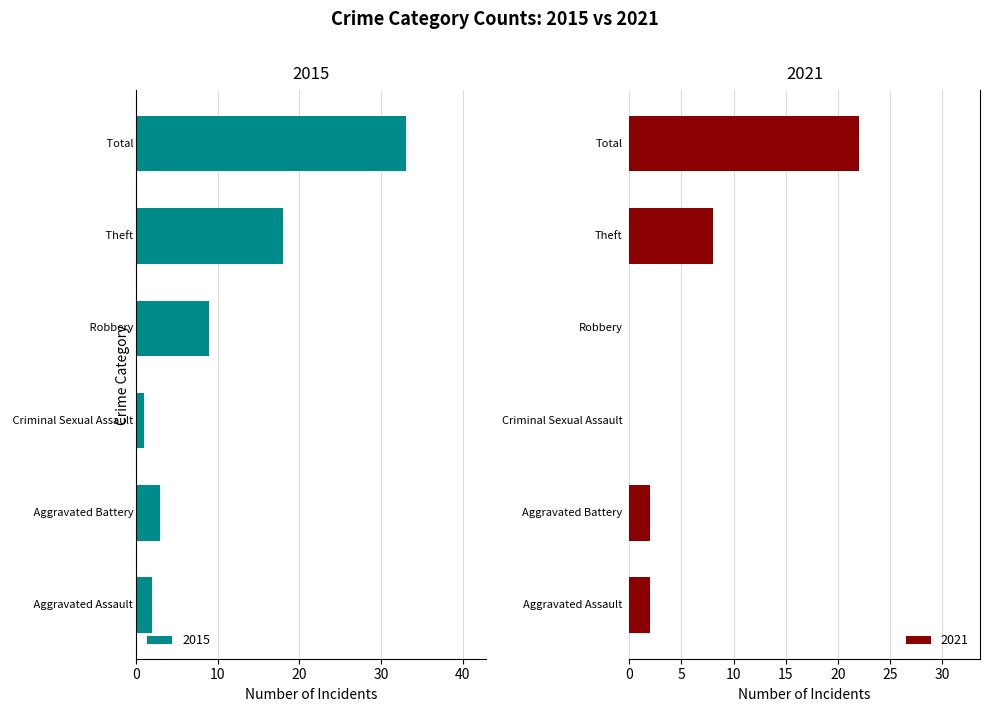

Between Robbery and Theft, which series saw the biggest shift?

2015